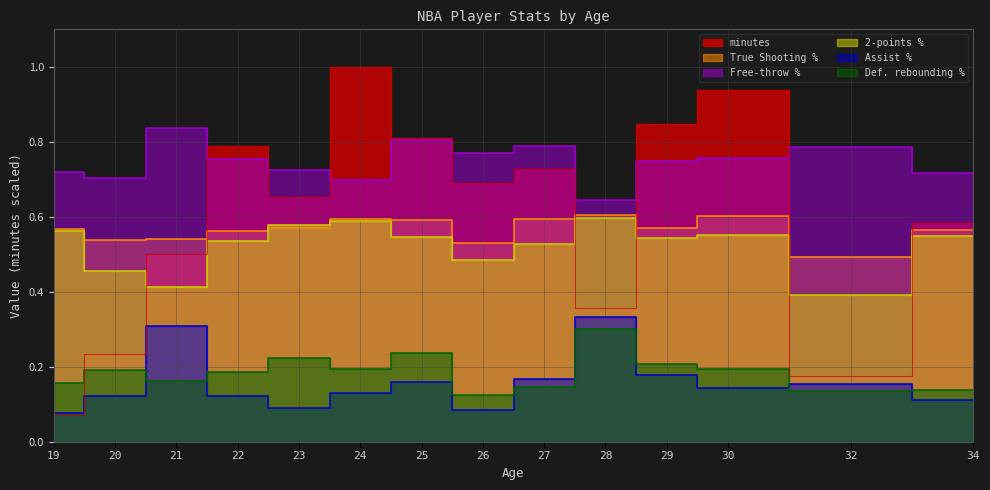

What is the difference between the highest and lowest values at 27?

0.6